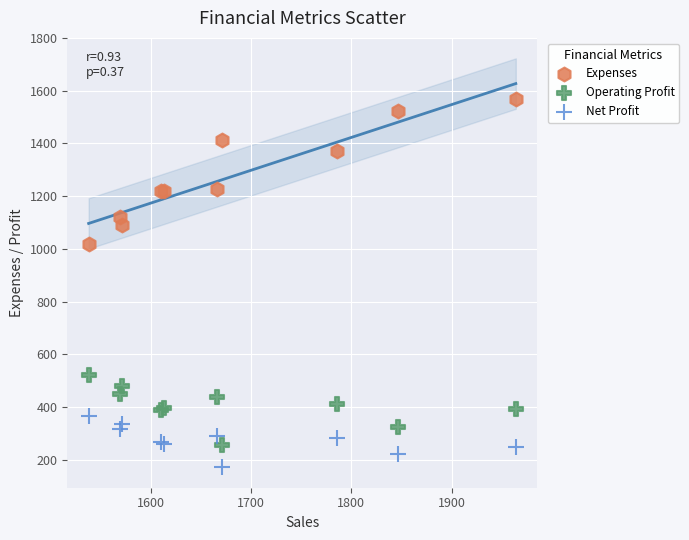

Which series has the largest Y range (max minus min)?

Expenses